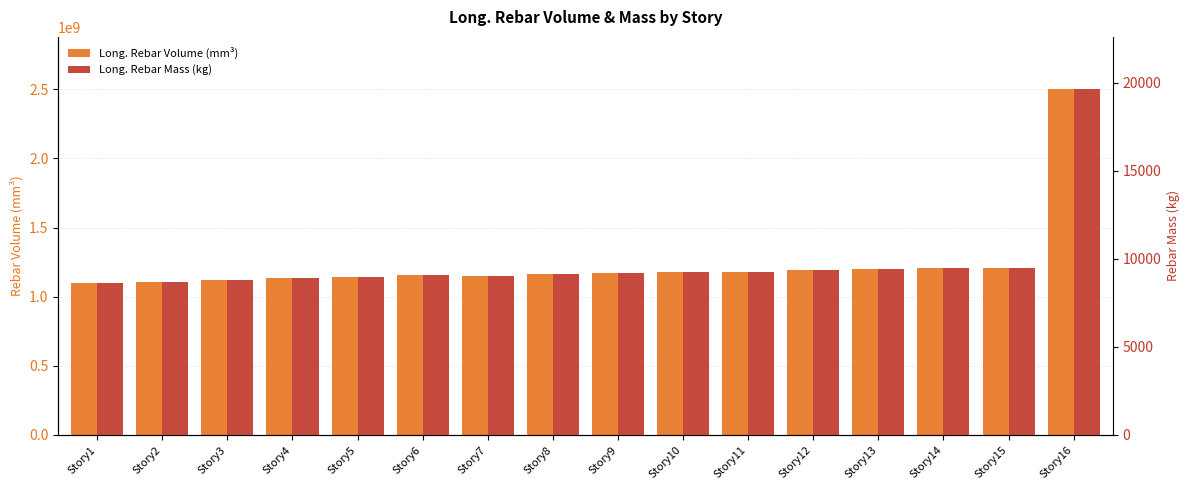

What is the sum of all Long._Rebar_Volume_(mm^3) values?

19915998930.9